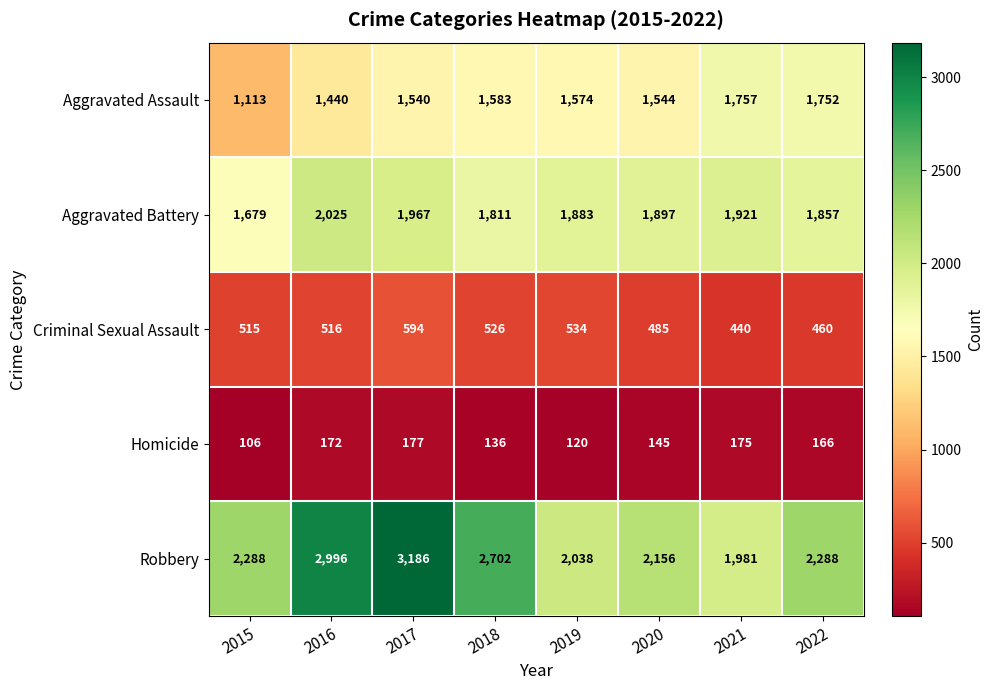

At 2018, list the series in order from largest to smallest.

Robbery, Aggravated Battery, Aggravated Assault, Criminal Sexual Assault, Homicide